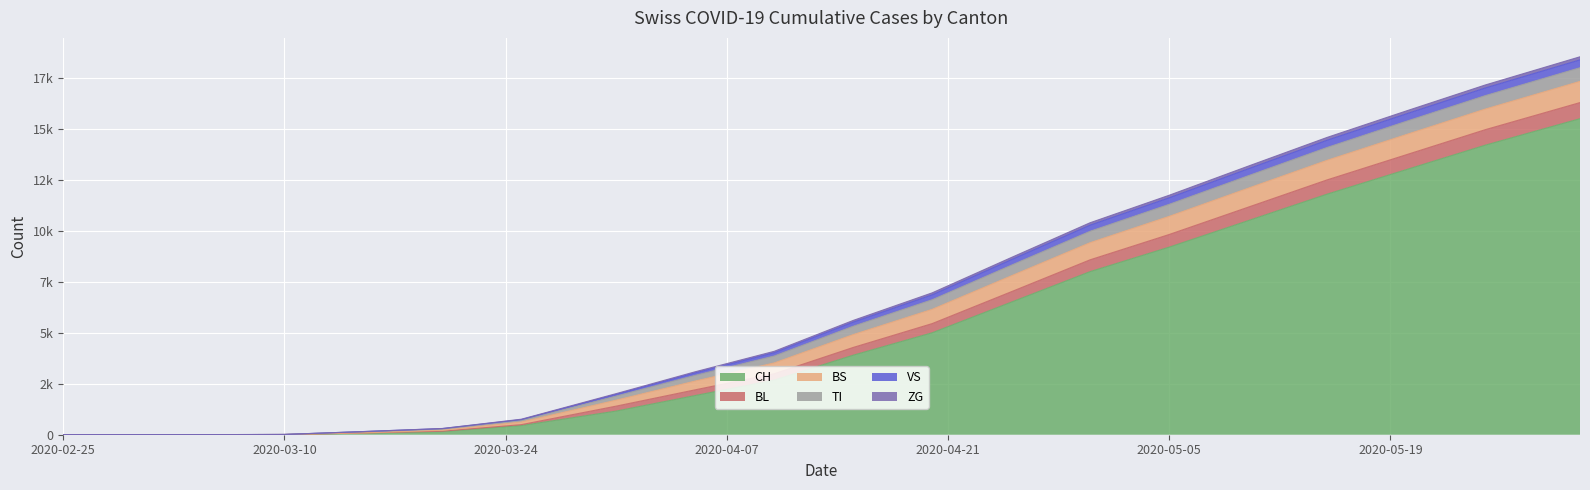

At which label does CH reach its minimum?

2020-02-25